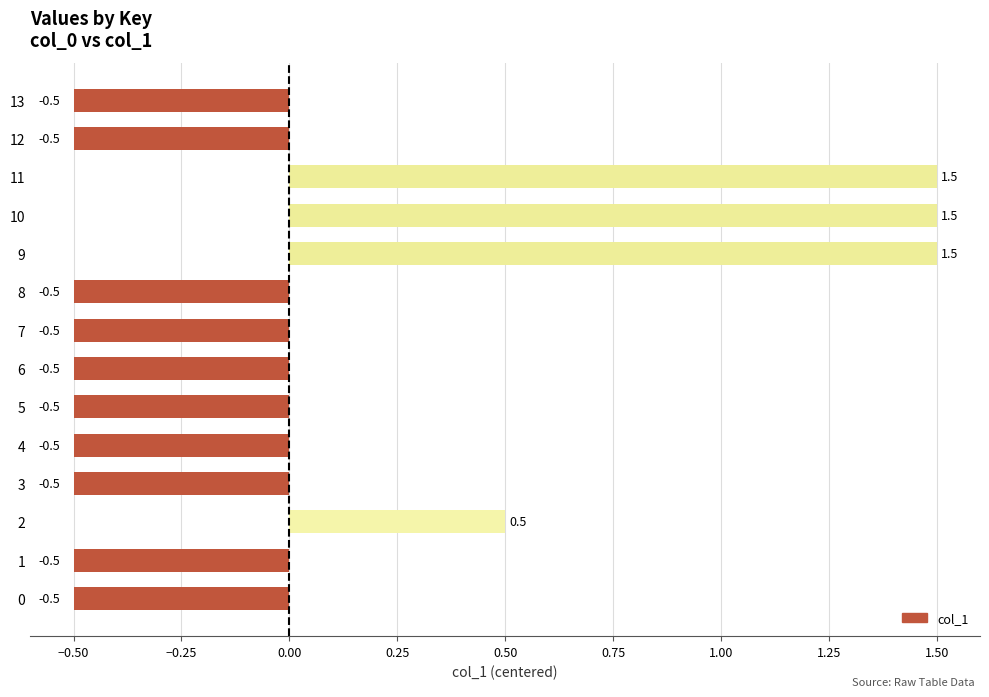

What is the difference between the maximum and minimum values?

2.0